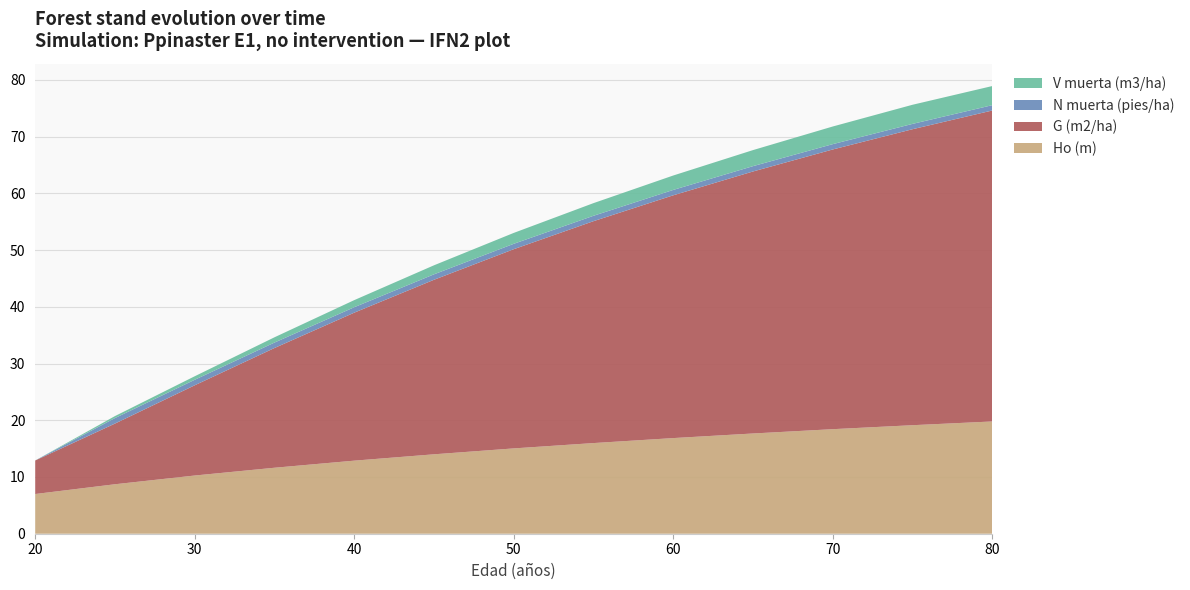

Reading right to left, extract all data points from this chart.

Ho (m): 80=19.8	75=19.1	70=18.4	65=17.7	60=16.9	55=16.0	50=15.0	45=14.0	40=12.9	35=11.6	30=10.3	25=8.7	20=7.0
G (m2/ha): 80=54.8	75=52.2	70=49.3	65=46.2	60=42.8	55=39.1	50=35.1	45=30.8	40=26.1	35=21.1	30=15.9	25=10.7	20=5.9
N muerta (pies/ha): 80=0.9	75=0.9	70=0.9	65=0.9	60=0.9	55=0.9	50=0.9	45=1.0	40=1.0	35=1.0	30=1.0	25=1.0	20=0.0
V muerta (m3/ha): 80=3.4	75=3.4	70=3.1	65=2.8	60=2.5	55=2.2	50=1.9	45=1.6	40=1.2	35=0.9	30=0.6	25=0.3	20=0.0